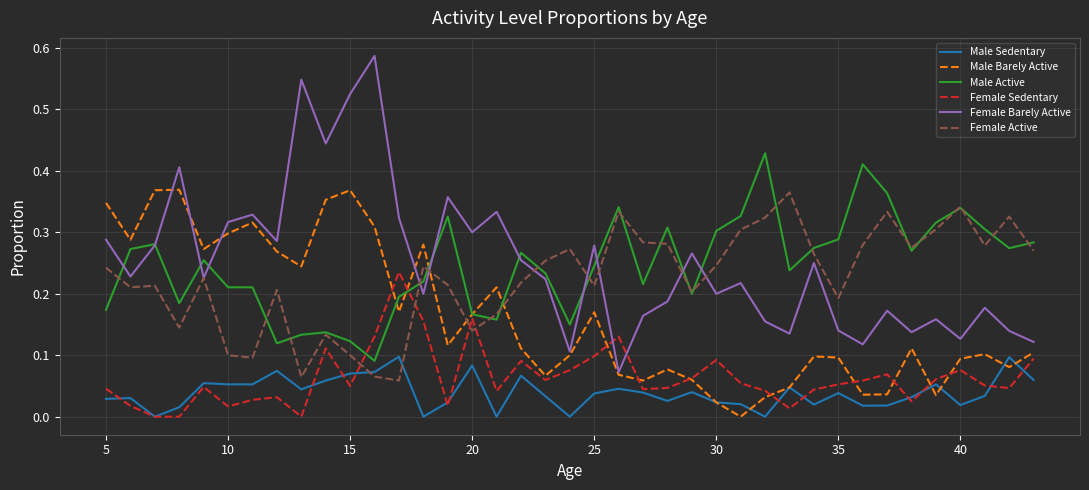

Which series has the largest range (max minus min)?

Female Barely Active